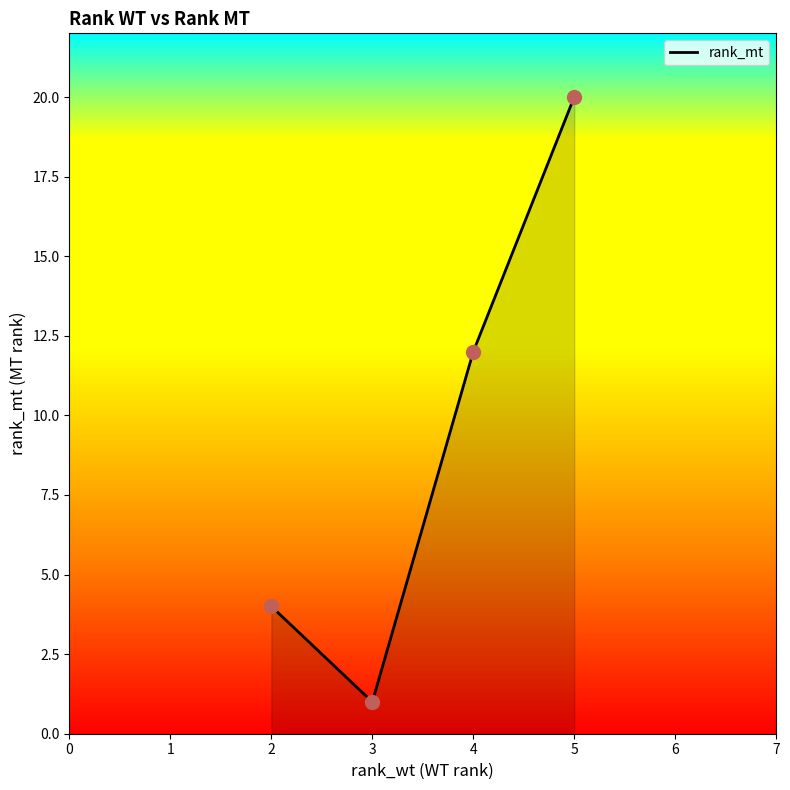

Which has a higher value, 5 or 3?

5